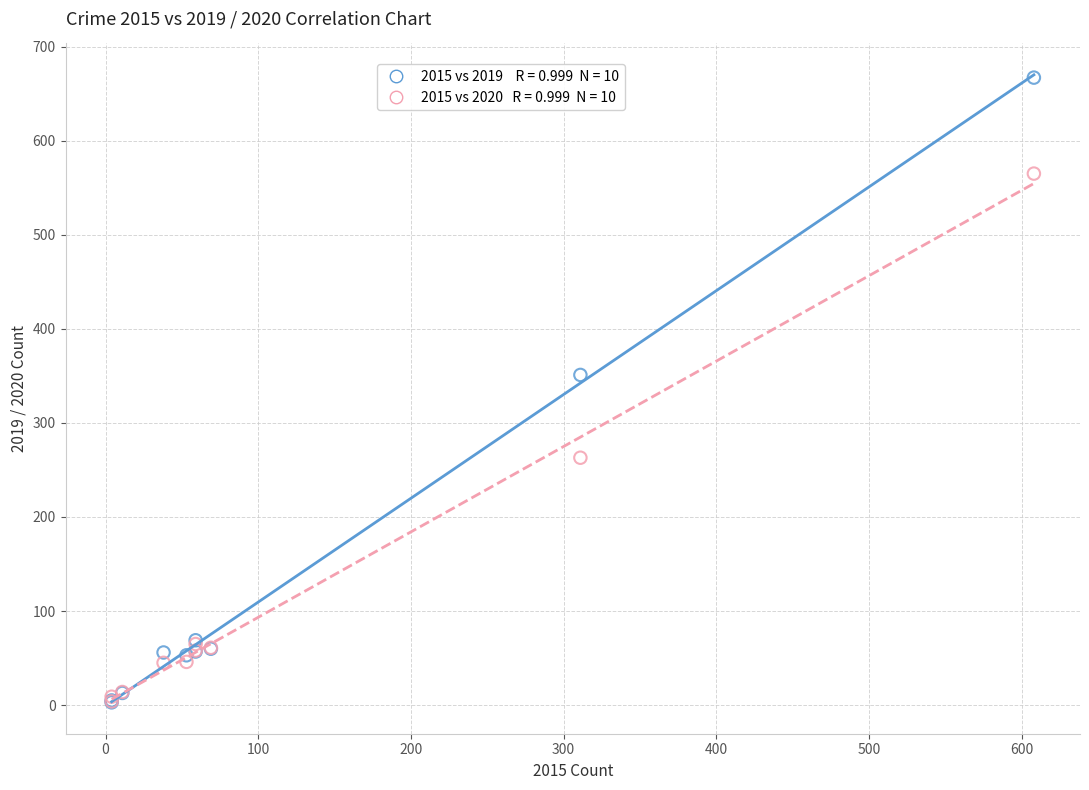

Across all series, what Y value is closest to 335?

351